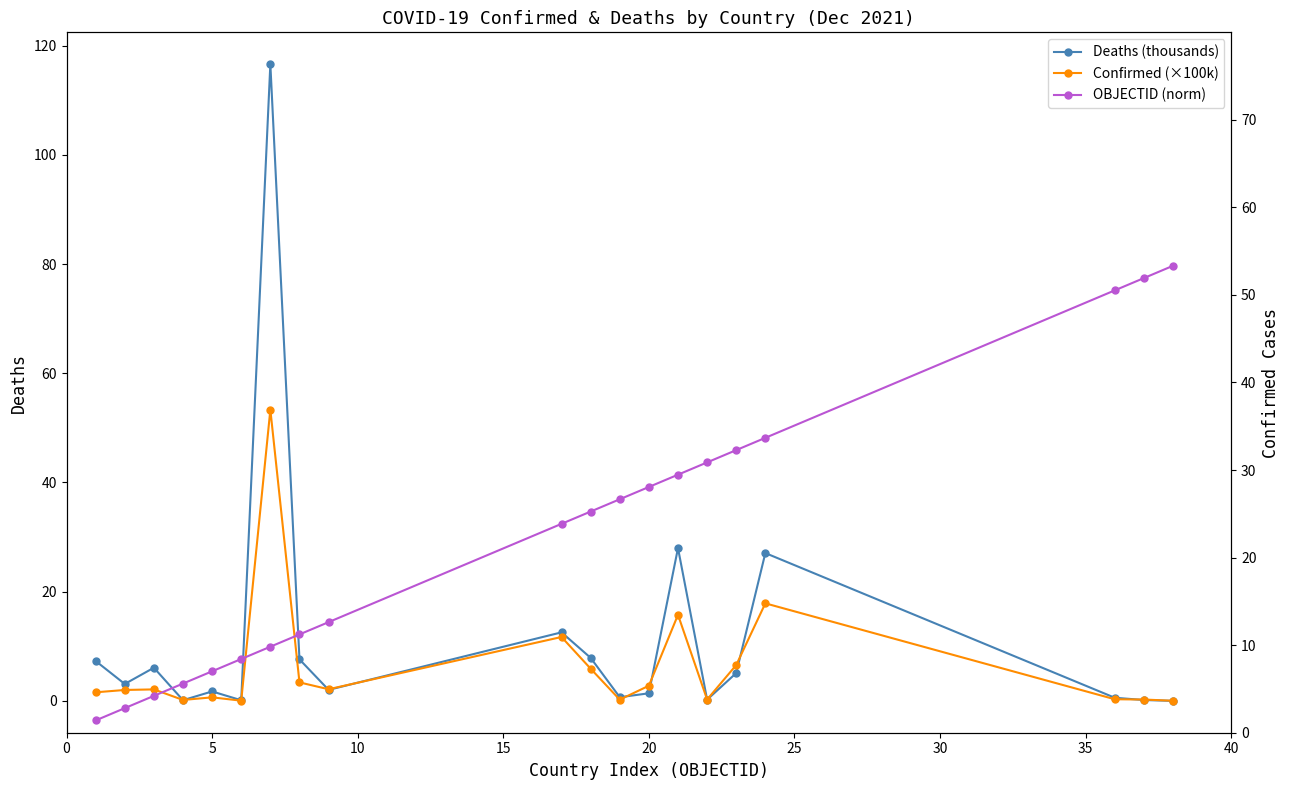

True or false: Confirmed (×100k) has more than 0 interior local peaks.

True